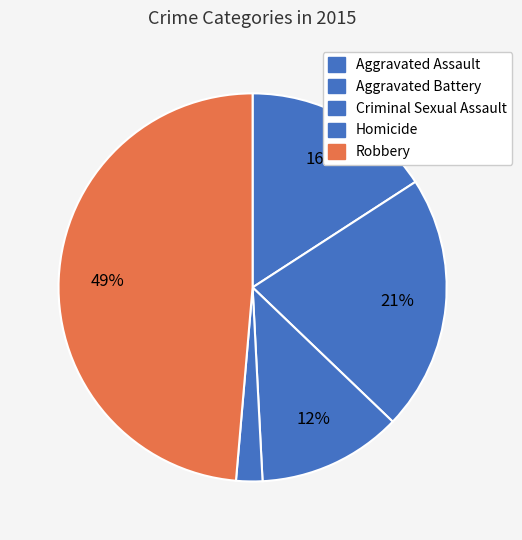

What is the ratio of the value at Robbery to the value at Aggravated Battery?

2.3